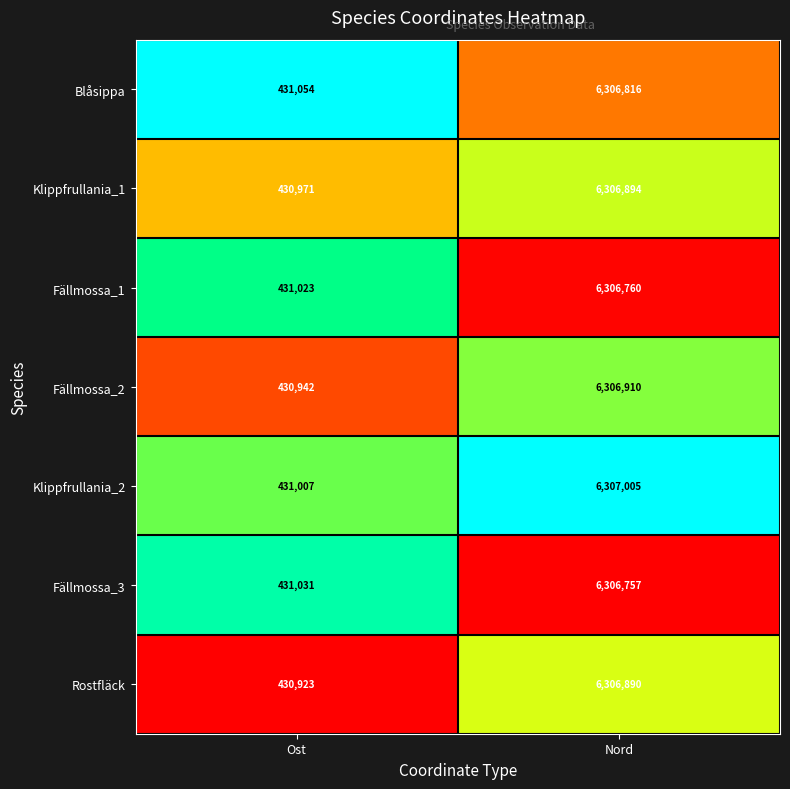

Reading left to right, extract all data points from this chart.

Blåsippa: Ost=431054	Nord=6306816
Klippfrullania_1: Ost=430971	Nord=6306894
Fällmossa_1: Ost=431023	Nord=6306760
Fällmossa_2: Ost=430942	Nord=6306910
Klippfrullania_2: Ost=431007	Nord=6307005
Fällmossa_3: Ost=431031	Nord=6306757
Rostfläck: Ost=430923	Nord=6306890